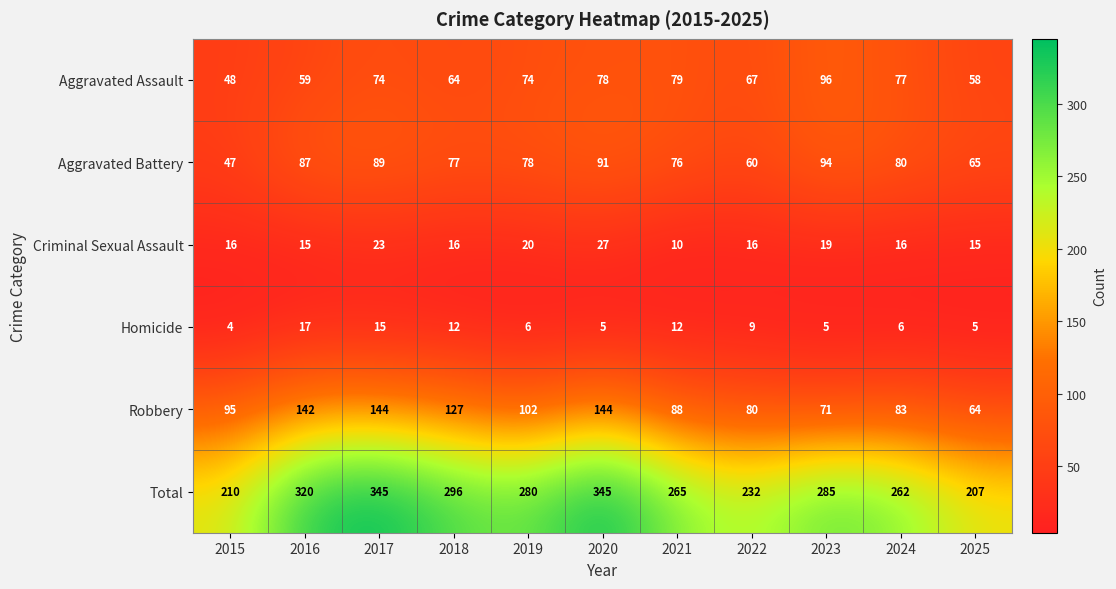

What is the minimum value shown in the chart?

4